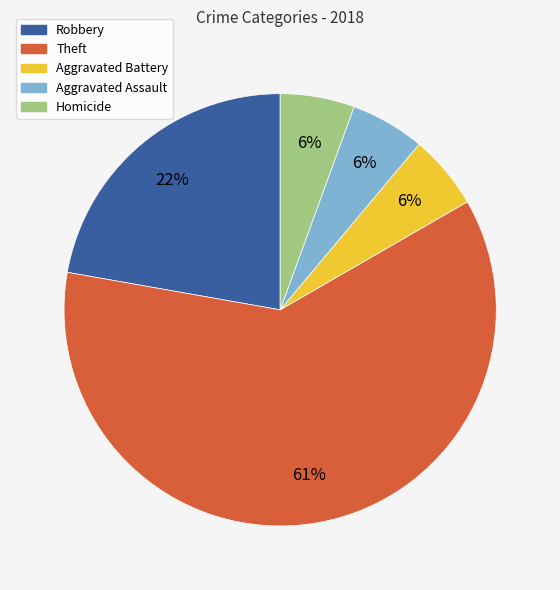

Which category has the biggest portion of the pie?

Theft